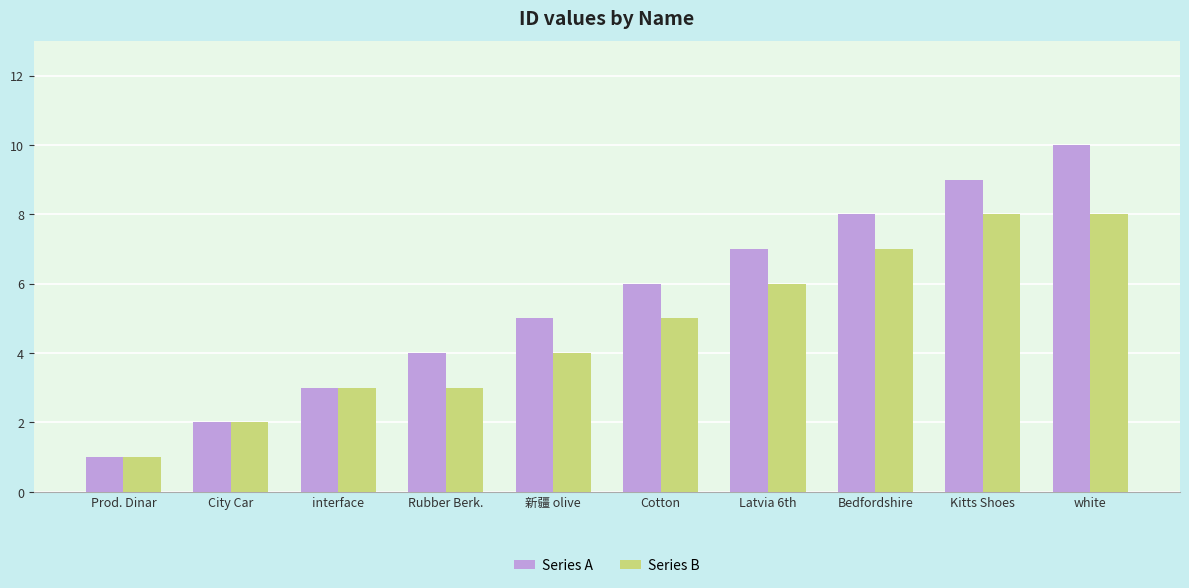

How many categories are shown in the chart?

10